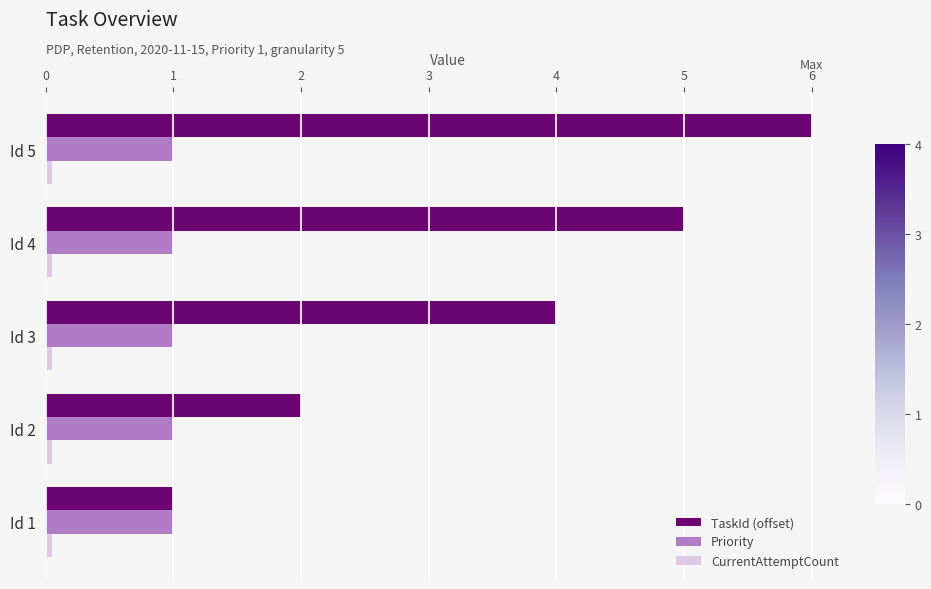

Which series has the largest total across all categories?

TaskId (offset)